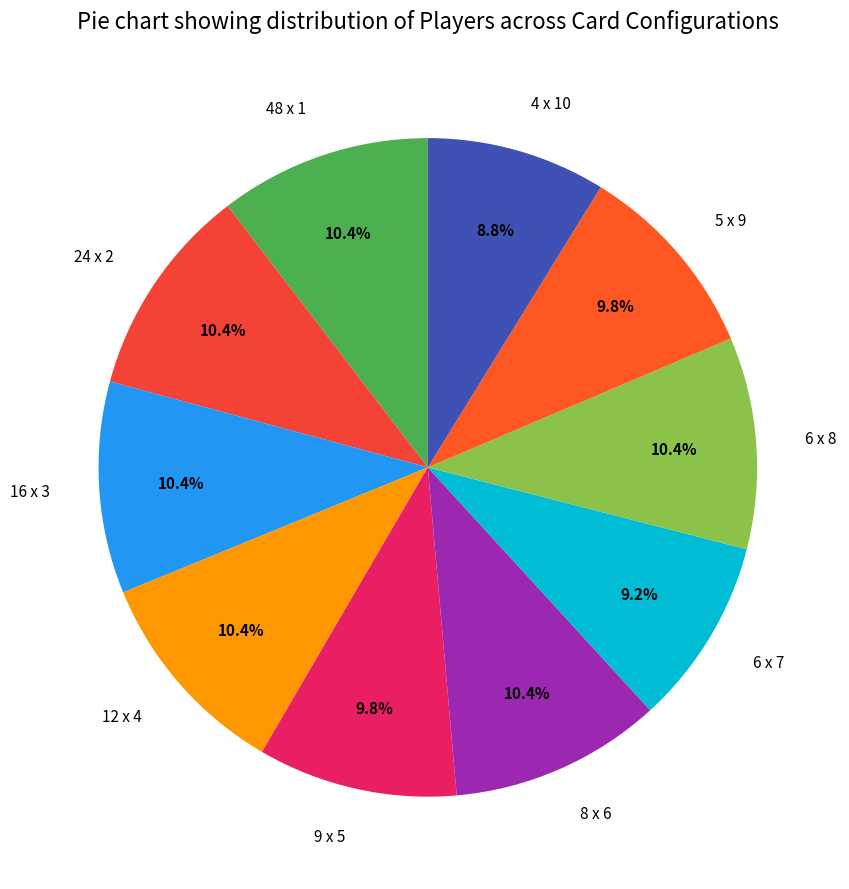

Is it true that 8 x 6 is 16% of the pie?

False